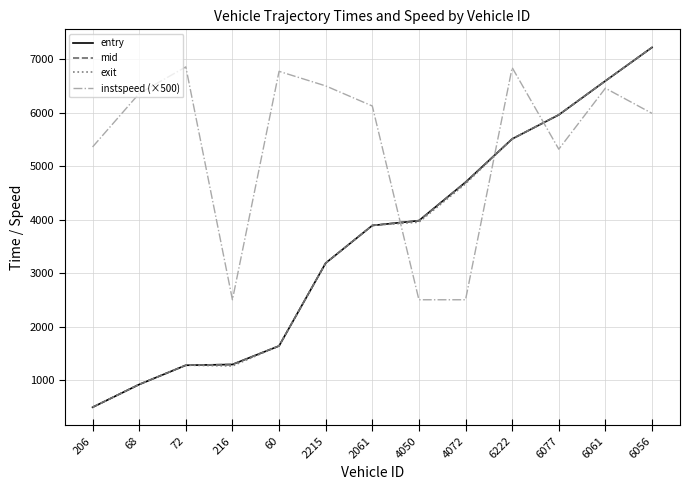

Where does the entry series first go above 3888?

2061